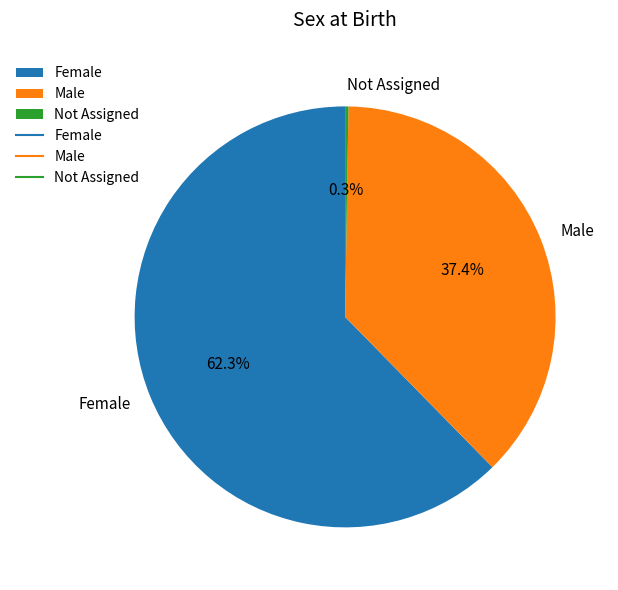

What percentage is the Female slice, to the nearest percent?

62%